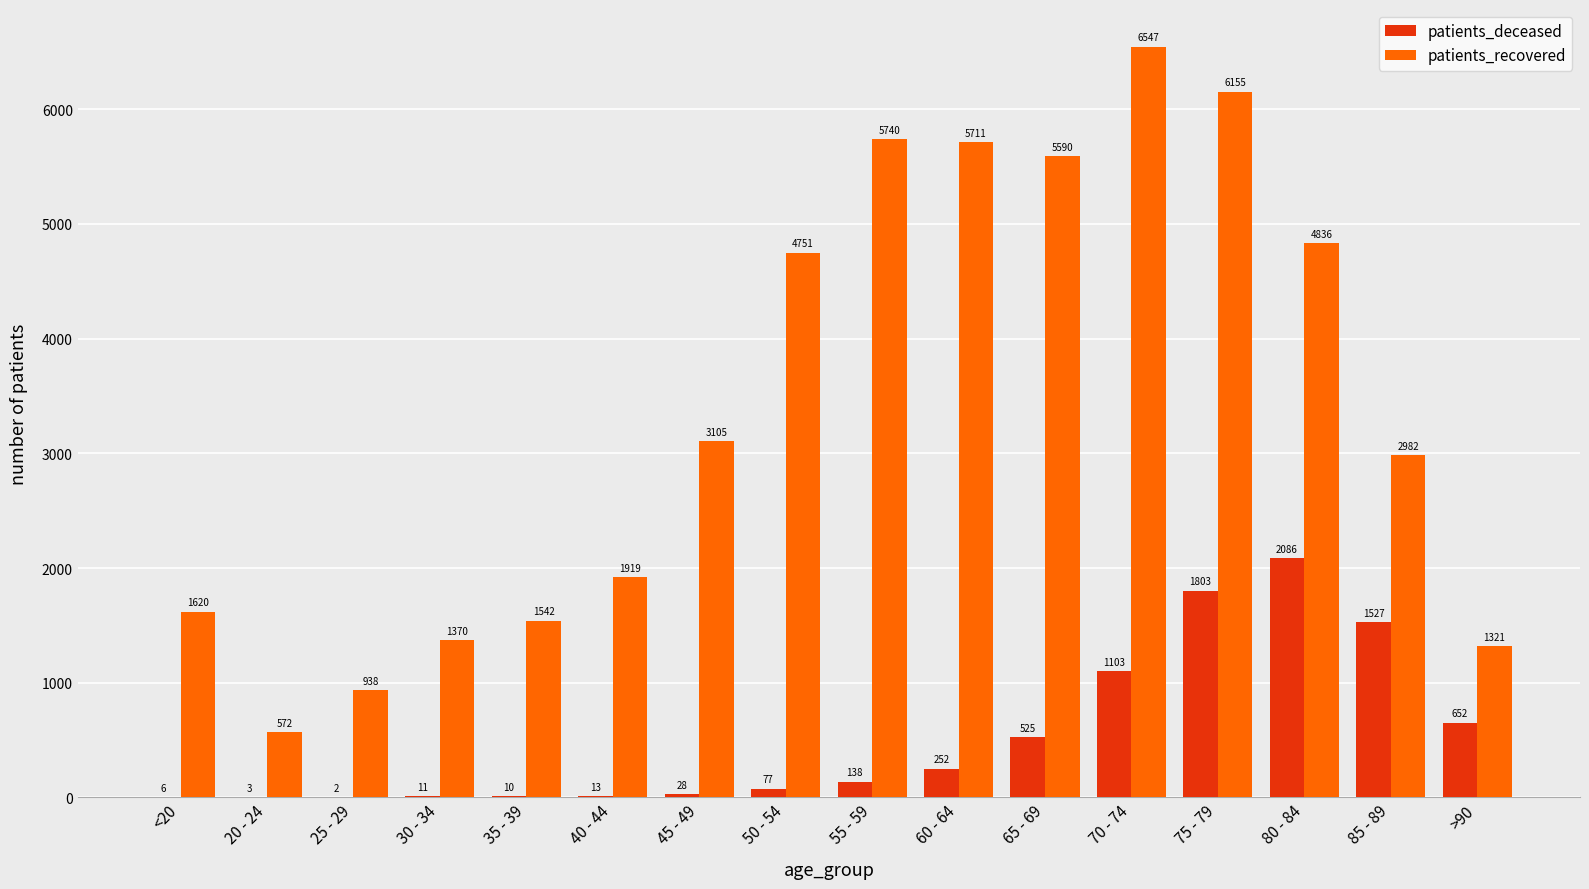

What is the greatest value displayed?

6547